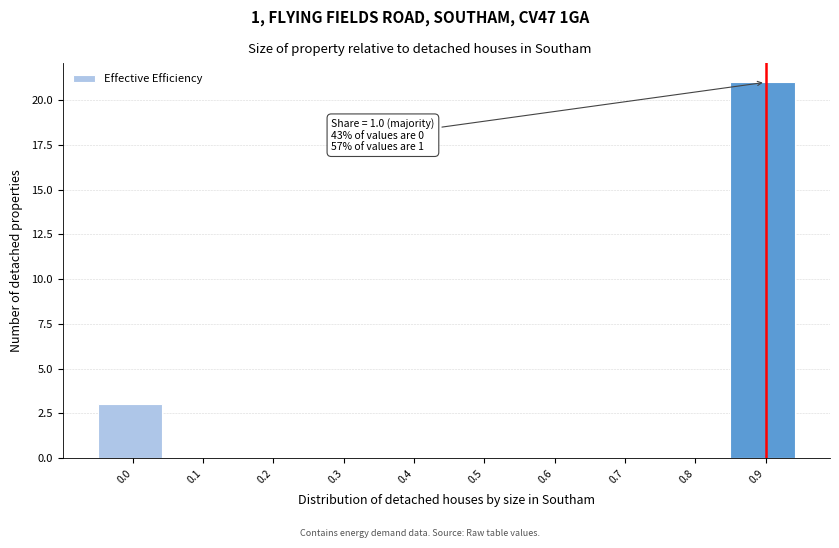

Reading left to right, transcribe all the data shown in this chart.

0.0=3	0.1=0	0.2=0	0.3=0	0.4=0	0.5=0	0.6=0	0.7=0	0.8=0	0.9=21